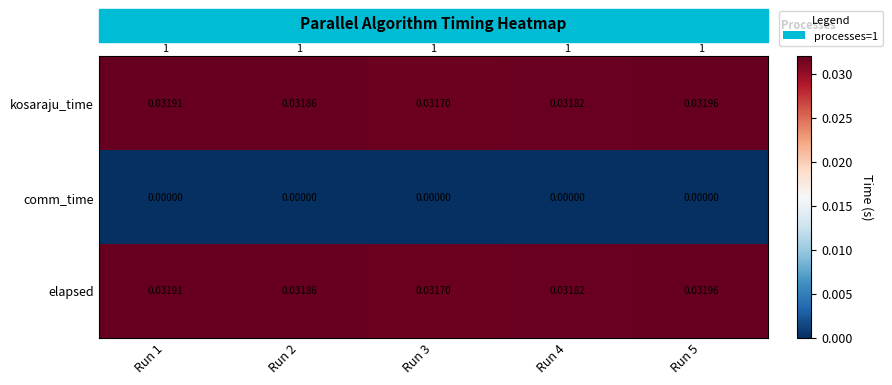

Which series has the largest total across all categories?

kosaraju_time